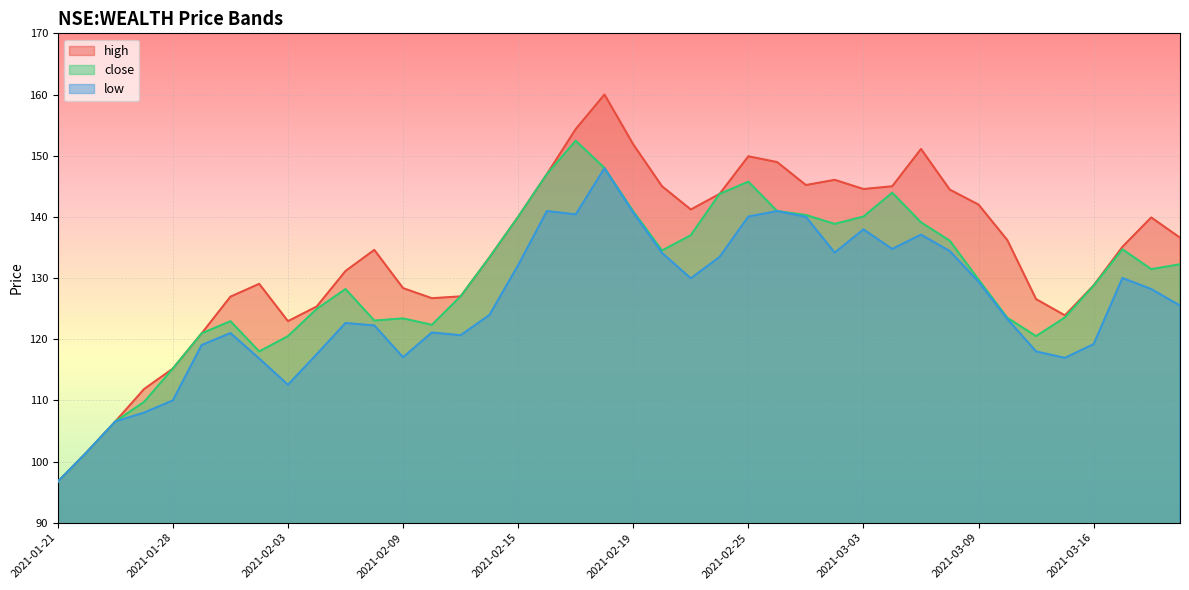

Reading left to right, transcribe all the data shown in this chart.

high: 96.7	101.5	106.5	111.8	115.2	121.0	127.0	129.1	123.0	125.3	131.1	134.6	128.4	126.7	127.0	133.4	140.0	147.0	154.4	160.0	151.9	145.0	141.2	143.8	149.9	148.9	145.2	146.1	144.6	145.0	151.1	144.4	142.0	136.2	126.5	123.9	128.8	135.1	139.9	136.6
close: 96.7	101.5	106.5	109.8	115.2	121.0	123.0	118.0	120.5	125.0	128.2	123.0	123.4	122.3	127.0	133.4	140.0	147.0	152.4	148.0	140.9	134.5	137.0	143.8	145.8	140.9	140.3	138.8	140.1	143.9	139.1	136.1	129.8	123.5	120.5	123.5	128.8	134.7	131.4	132.2
low: 96.7	101.5	106.5	108.0	110.0	119.0	121.0	116.8	112.5	117.5	122.7	122.2	117.0	121.1	120.7	124.0	132.1	140.9	140.4	147.9	140.7	134.1	129.9	133.4	140.1	140.9	140.0	134.2	137.9	134.8	137.1	134.4	129.4	123.3	118.0	117.0	119.2	130.0	128.2	125.5